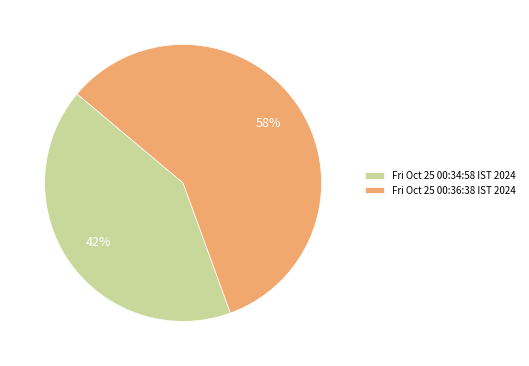

Combined, do Fri Oct 25 00:36:38 IST 2024 and Fri Oct 25 00:34:58 IST 2024 account for over 50%?

Yes